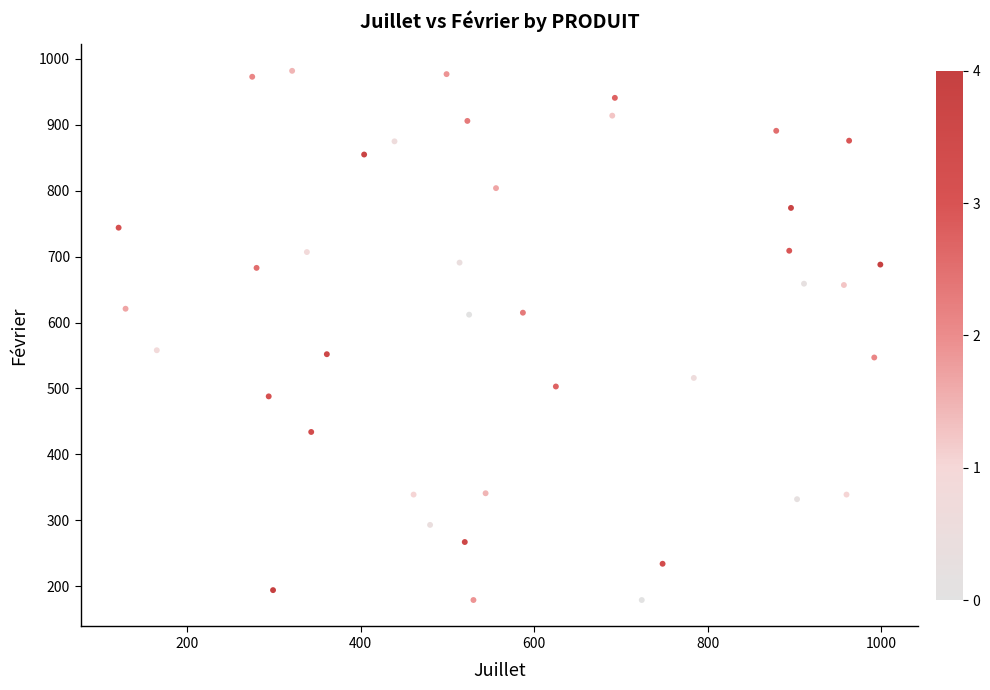

What is the range of X values (max minus min)?

878